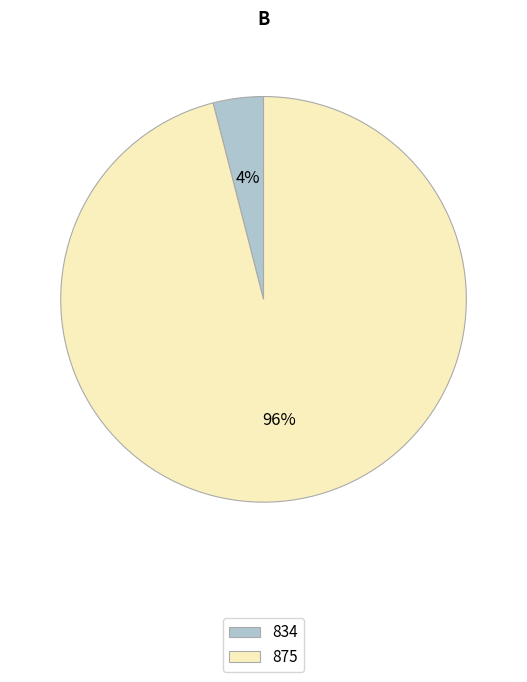

Which category accounts for the majority?

875